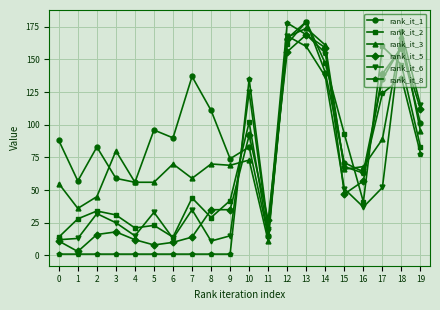

What are all the series names shown in the legend?

rank_it_1, rank_it_2, rank_it_3, rank_it_5, rank_it_6, rank_it_8